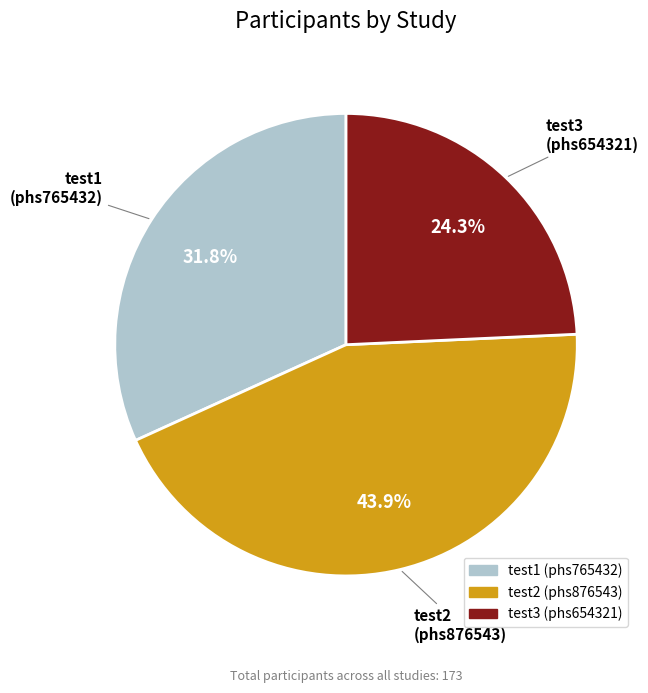

Is there any slice that represents more than half of the pie?

No